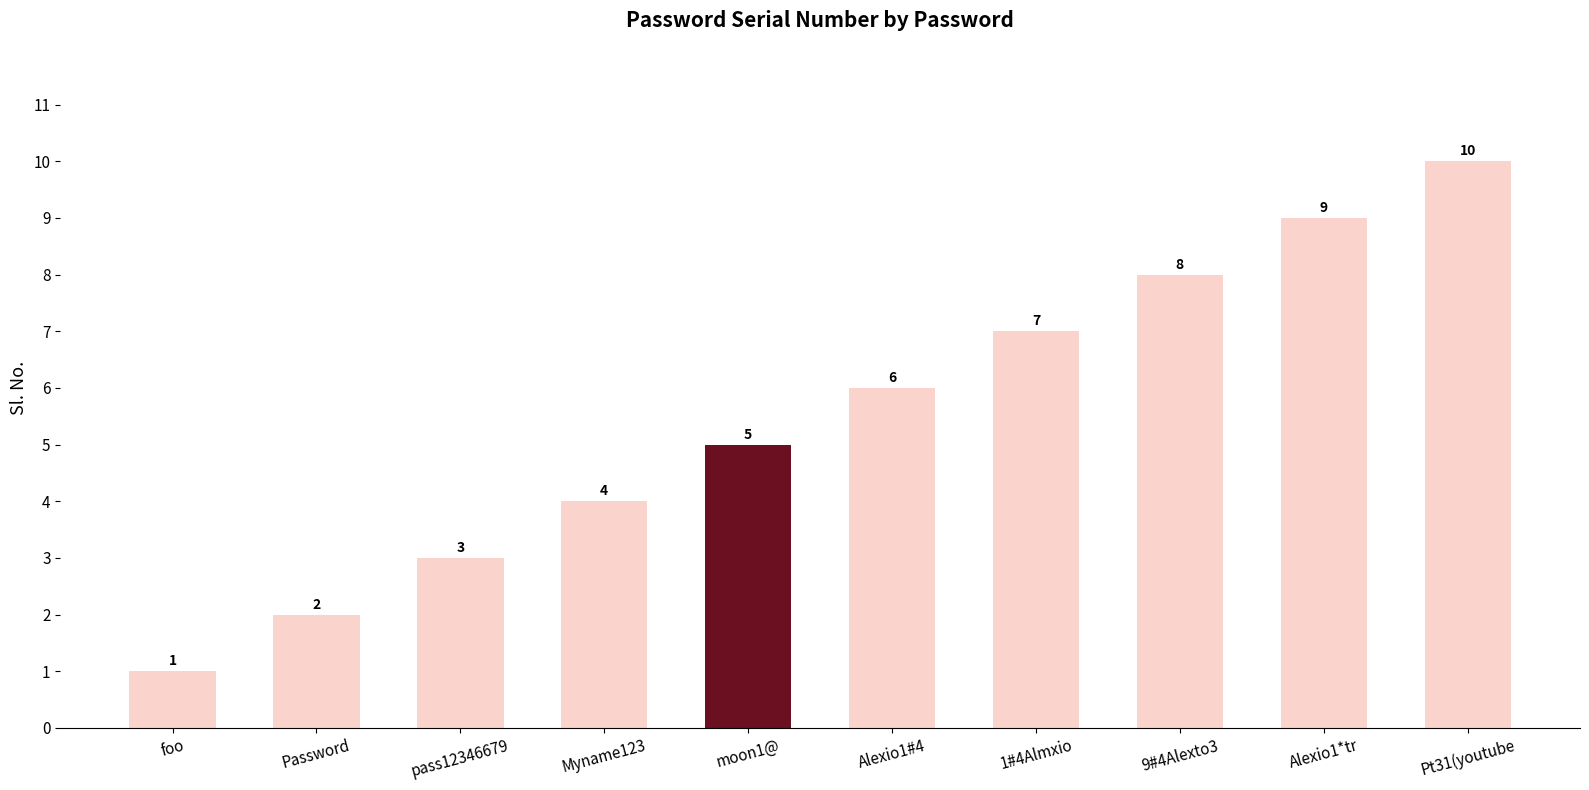

List the labels in order of value, smallest first.

foo, Password, pass12346679, Myname123, moon1@, Alexio1#4, 1#4Almxio, 9#4Alexto3, Alexio1*tr, Pt31(youtube